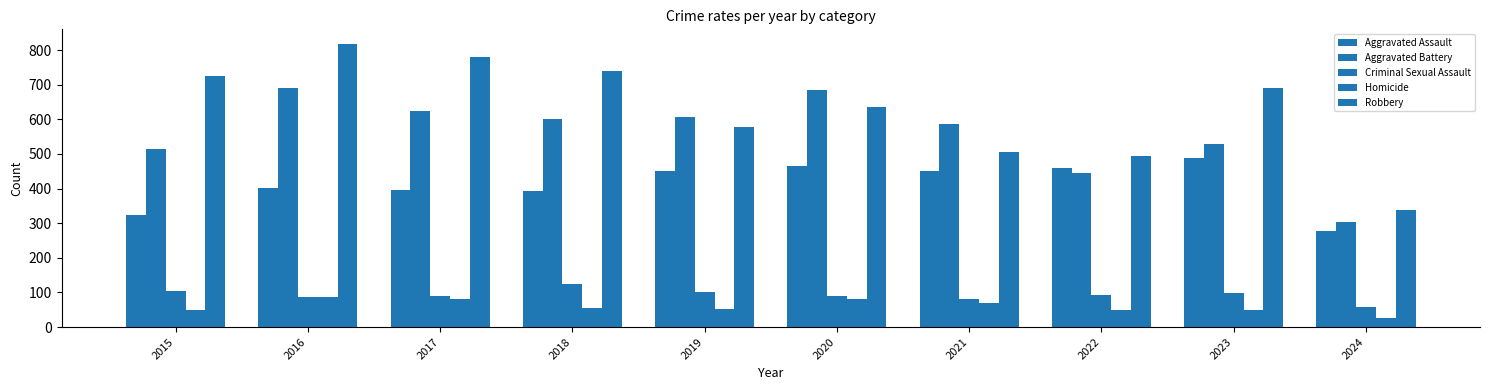

How many bars are there in each group?

5